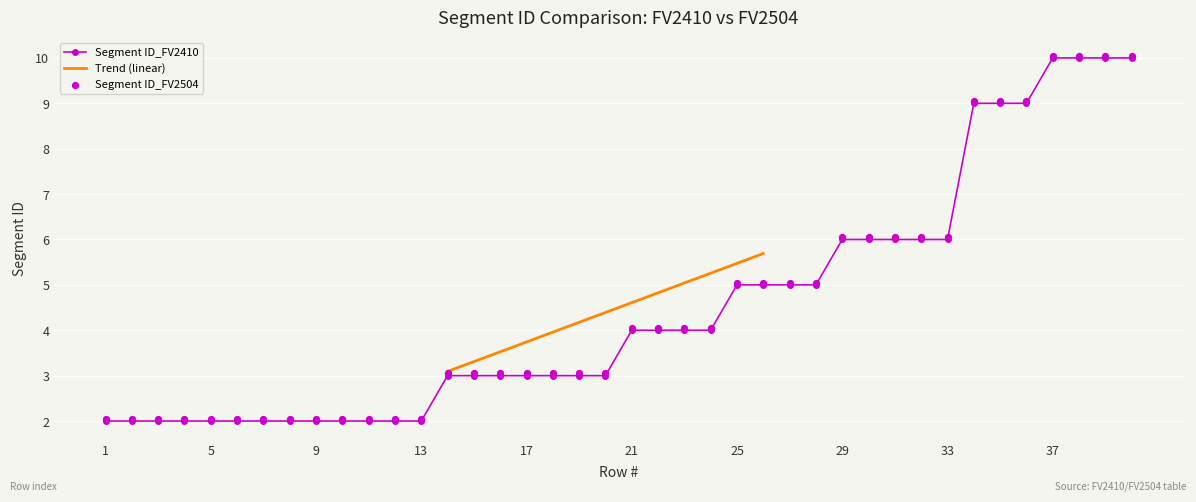

Which series reaches the maximum Y coordinate?

Segment ID_FV2504